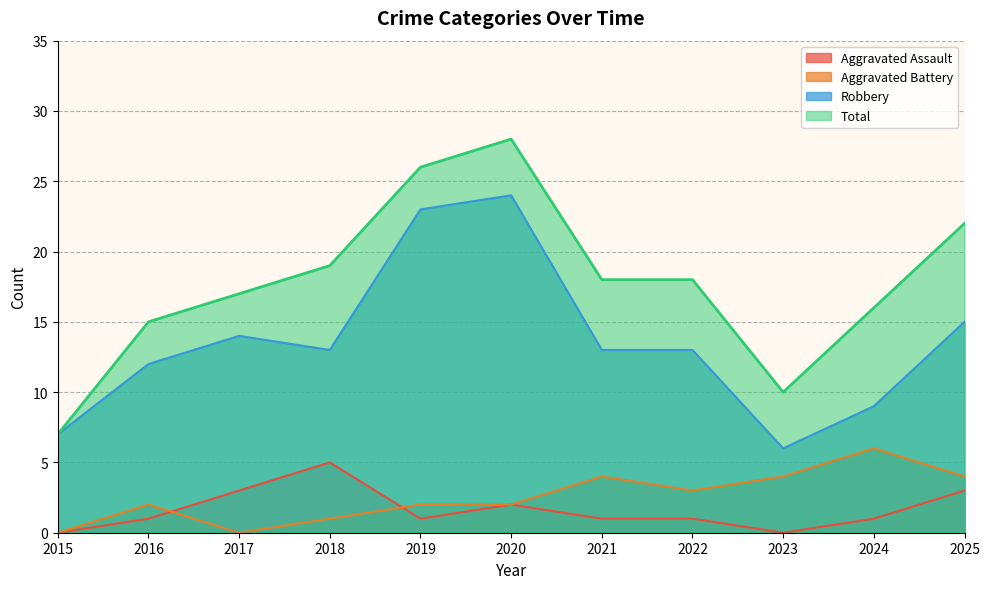

True or false: Total has a value of 18 at 2021.

True